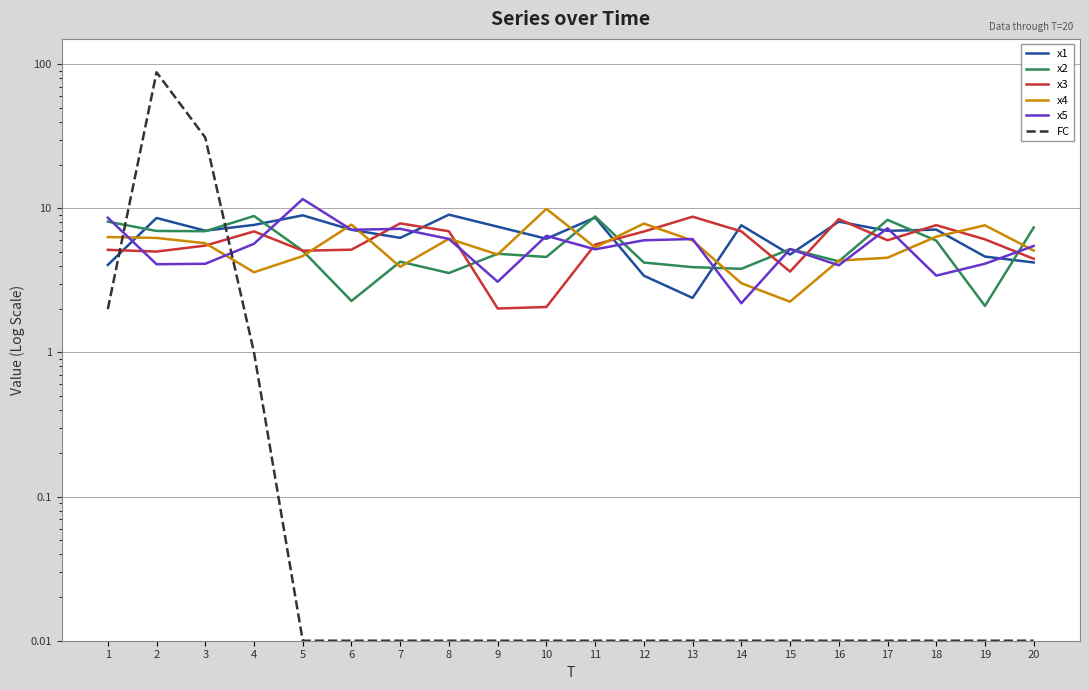

Reading left to right, transcribe all the data shown in this chart.

x1: 1=4.1	2=8.6	3=7.0	4=7.7	5=8.9	6=7.1	7=6.2	8=9.0	9=7.5	10=6.2	11=8.6	12=3.4	13=2.4	14=7.6	15=4.8	16=8.1	17=7.0	18=7.1	19=4.6	20=4.2
x2: 1=8.1	2=7.0	3=6.9	4=8.9	5=5.1	6=2.3	7=4.3	8=3.6	9=4.8	10=4.6	11=8.8	12=4.2	13=3.9	14=3.8	15=5.2	16=4.3	17=8.3	18=6.0	19=2.1	20=7.4
x3: 1=5.2	2=5.0	3=5.5	4=6.9	5=5.1	6=5.2	7=7.9	8=6.9	9=2.0	10=2.1	11=5.6	12=6.9	13=8.8	14=6.9	15=3.6	16=8.4	17=6.0	18=7.6	19=6.1	20=4.5
x4: 1=6.3	2=6.2	3=5.7	4=3.6	5=4.7	6=7.7	7=3.9	8=6.2	9=4.8	10=9.9	11=5.4	12=7.8	13=6.0	14=3.0	15=2.3	16=4.3	17=4.5	18=6.4	19=7.6	20=5.1
x5: 1=8.6	2=4.1	3=4.1	4=5.7	5=11.6	6=7.1	7=7.2	8=6.1	9=3.1	10=6.5	11=5.2	12=6.0	13=6.1	14=2.2	15=5.2	16=4.0	17=7.3	18=3.4	19=4.1	20=5.5
FC: 1=2.0	2=88.0	3=31.0	4=1.0	5=0.0	6=0.0	7=0.0	8=0.0	9=0.0	10=0.0	11=0.0	12=0.0	13=0.0	14=0.0	15=0.0	16=0.0	17=0.0	18=0.0	19=0.0	20=0.0